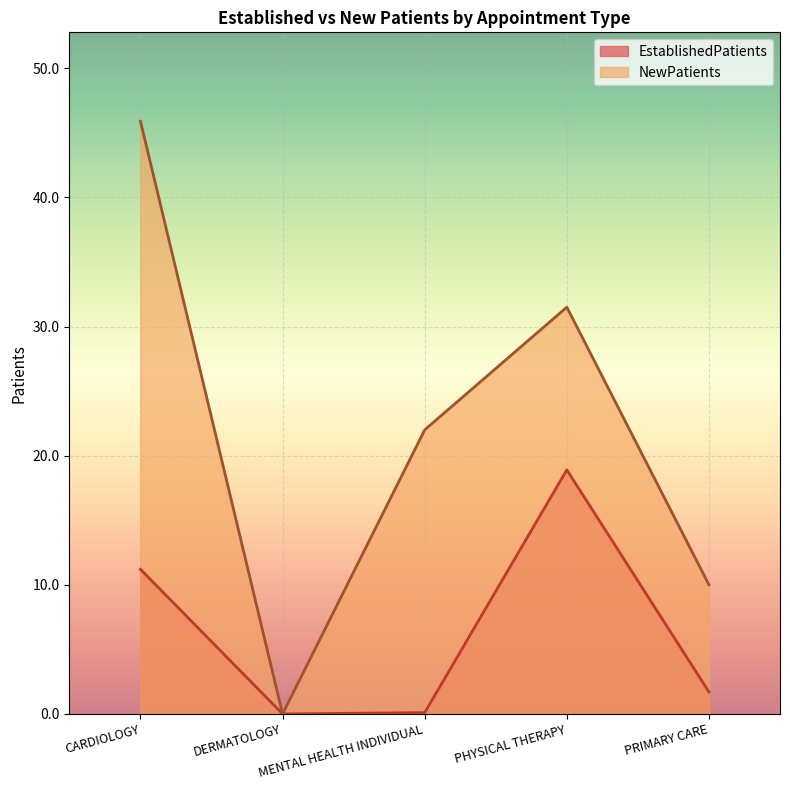

Read the EstablishedPatients value at PRIMARY CARE.

1.7